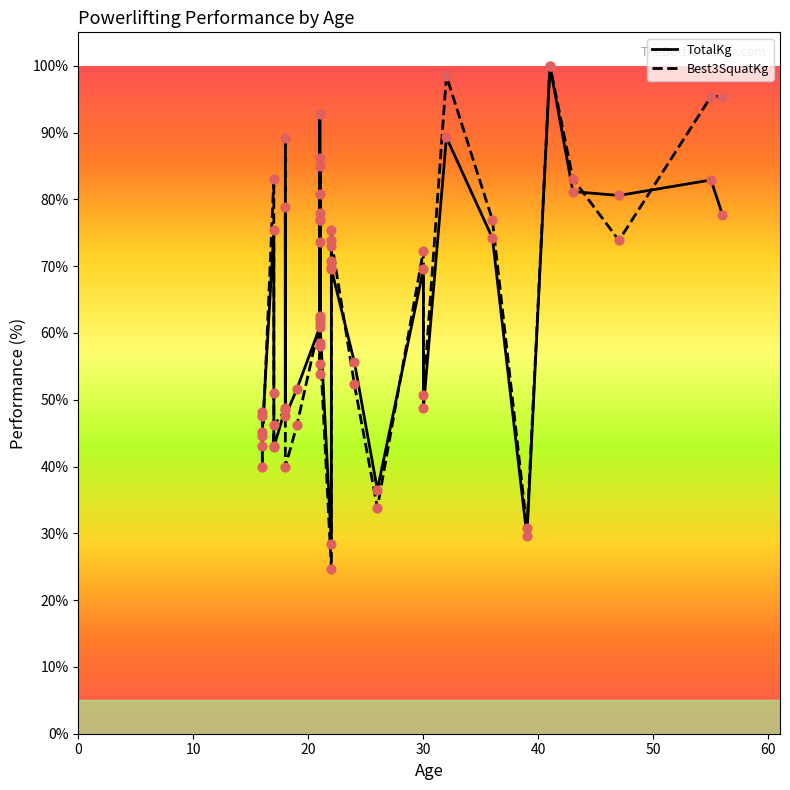

Which series has the largest total across all categories?

Best3SquatKg